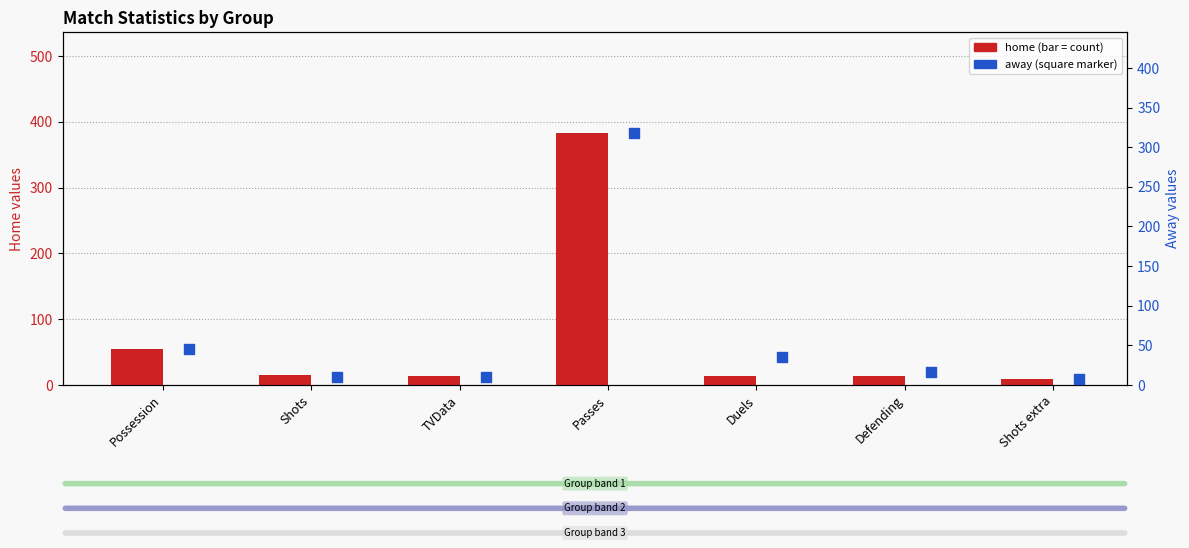

Which series contains the highest Y value?

home